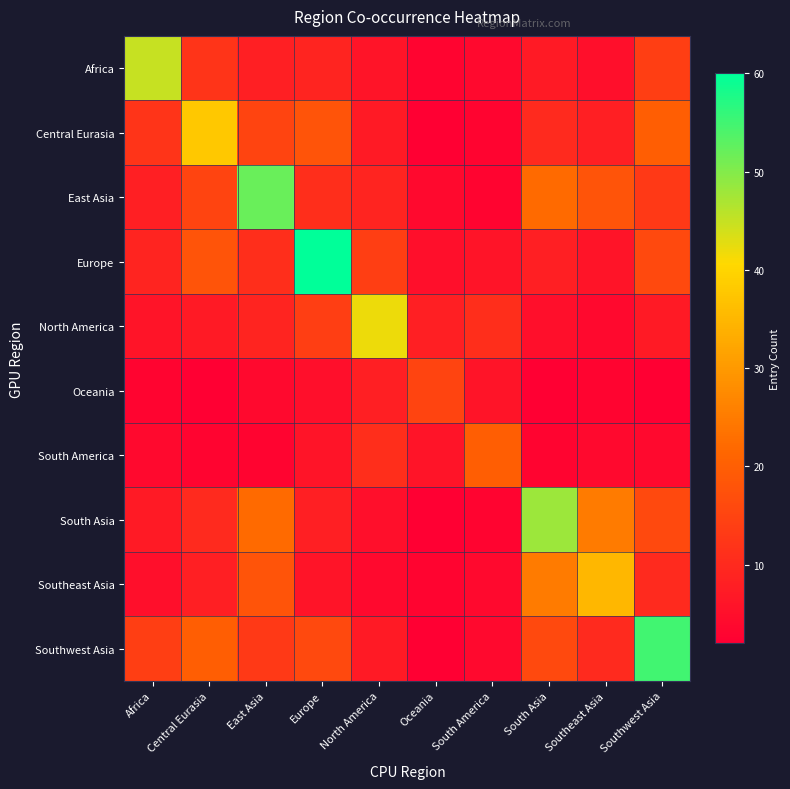

List the series in order of their peak value, lowest first.

Oceania, South America, Southeast Asia, Central Eurasia, North America, Africa, South Asia, East Asia, Southwest Asia, Europe